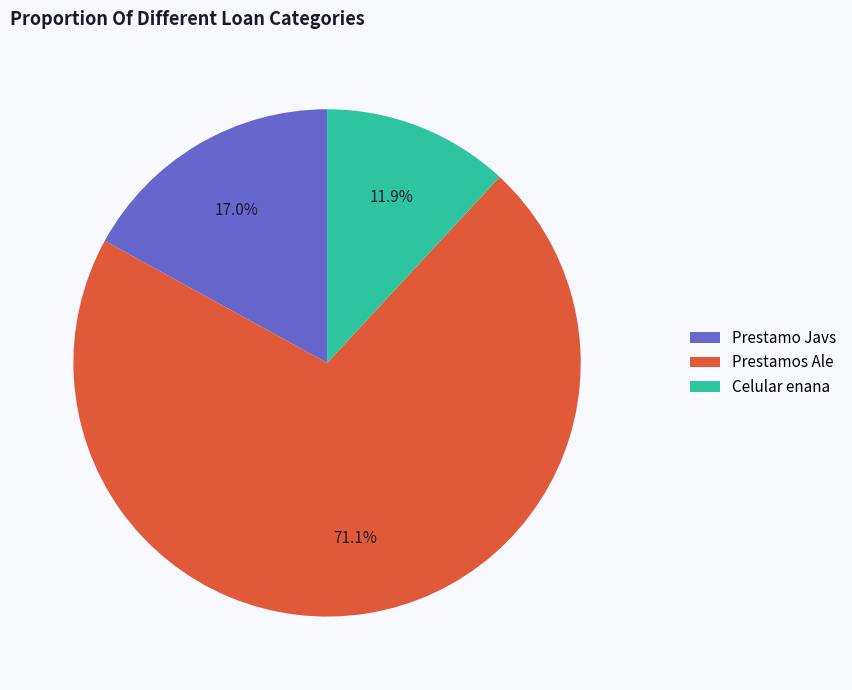

To the nearest percent, what is the average slice percentage?

33%